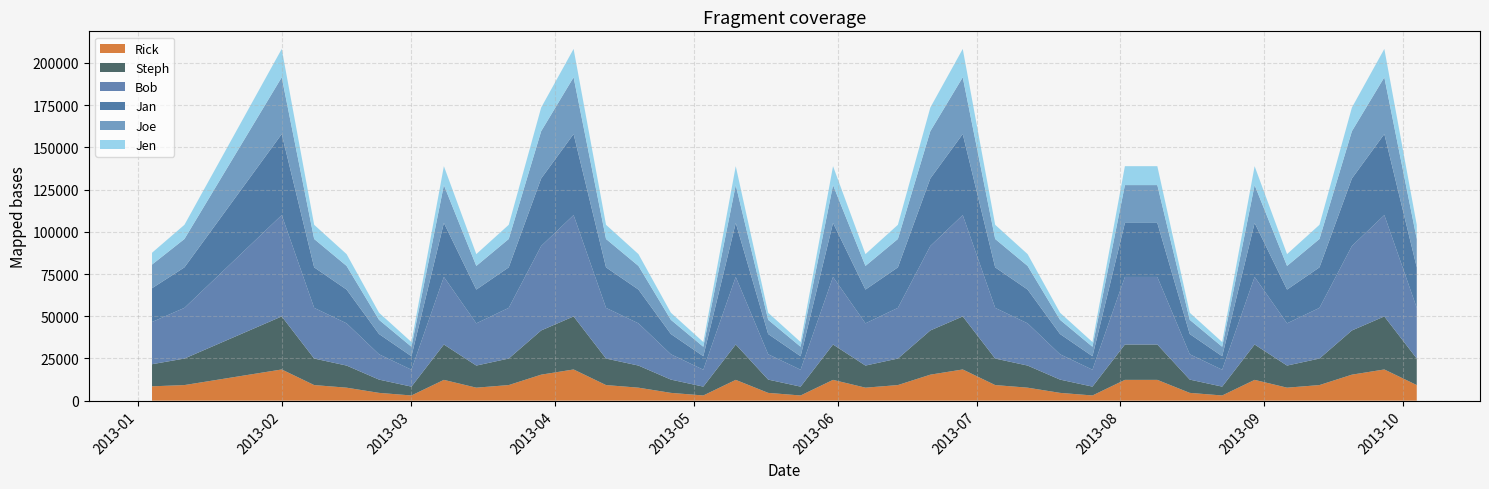

Reading left to right, transcribe all the data shown in this chart.

Rick: 8500	9240	12320	15400	18480	9240	7700	4620	3080	12320	7700	9240	15400	18480	9240	7700	4620	3080	12320	4620	3080	12320	7700	9240	15400	18480	9240	7700	4620	3080	12320	12320	4620	3080	12320	7700	9240	15400	18480	9240
Steph: 13090	15708	20944	26180	31416	15708	13090	7854	5236	20944	13090	15708	26180	31416	15708	13090	7854	5236	20944	7854	5236	20944	13090	15708	26180	31416	15708	13090	7854	5236	20944	20944	7854	5236	20944	13090	15708	26180	31416	15708
Bob: 25000	30000	40000	50000	60000	30000	25000	15000	10000	40000	25000	30000	50000	60000	30000	25000	15000	10000	40000	15000	10000	40000	25000	30000	50000	60000	30000	25000	15000	10000	40000	40000	15000	10000	40000	25000	30000	50000	60000	30000
Jan: 20000	24000	32000	40000	48000	24000	20000	12000	8000	32000	20000	24000	40000	48000	24000	20000	12000	8000	32000	12000	8000	32000	20000	24000	40000	48000	24000	20000	12000	8000	32000	32000	12000	8000	32000	20000	24000	40000	48000	24000
Joe: 14000	16800	22400	28000	33600	16800	14000	8400	5600	22400	14000	16800	28000	33600	16800	14000	8400	5600	22400	8400	5600	22400	14000	16800	28000	33600	16800	14000	8400	5600	22400	22400	8400	5600	22400	14000	16800	28000	33600	16800
Jen: 7000	8400	11200	14000	16800	8400	7000	4200	2800	11200	7000	8400	14000	16800	8400	7000	4200	2800	11200	4200	2800	11200	7000	8400	14000	16800	8400	7000	4200	2800	11200	11200	4200	2800	11200	7000	8400	14000	16800	8400